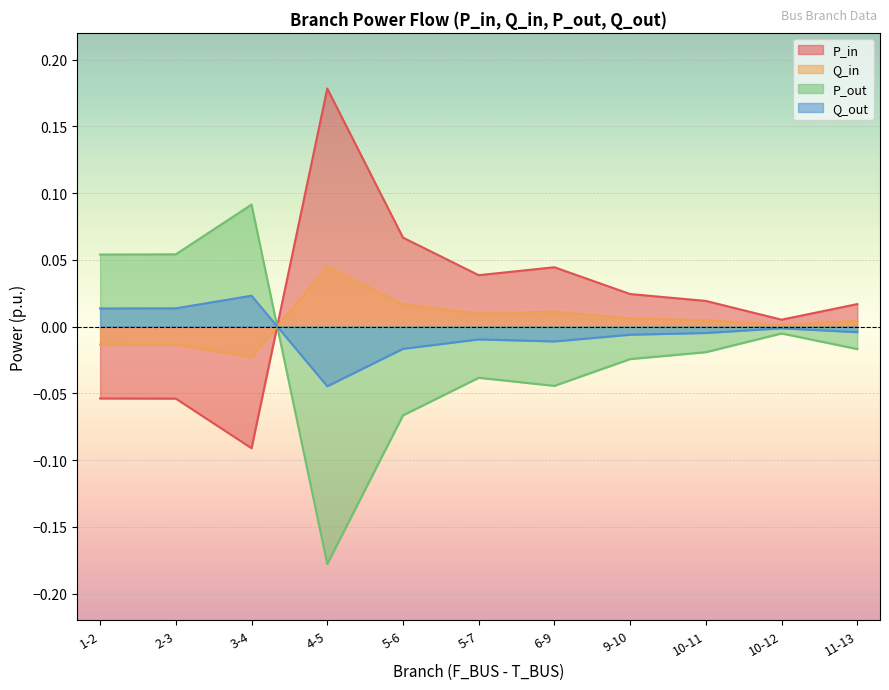

What is the difference between the maximum and minimum values in the P_out series?

0.3